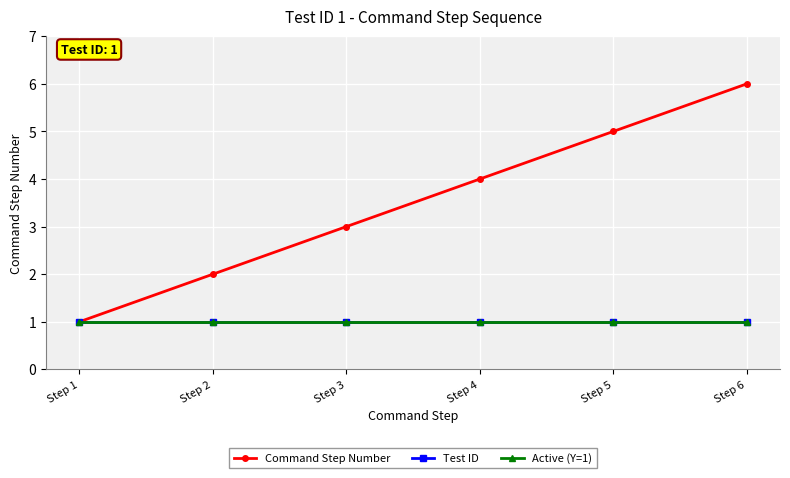

Does the chart have visible grid lines?

Yes